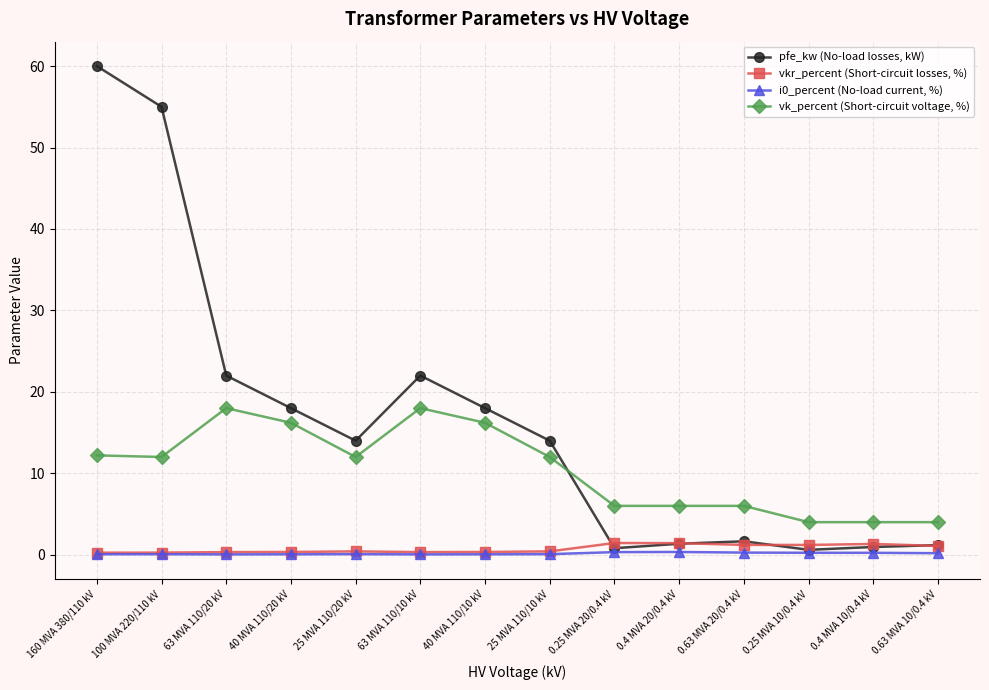

What is the lowest value of the vk_percent (Short-circuit voltage, %) series?

4.0